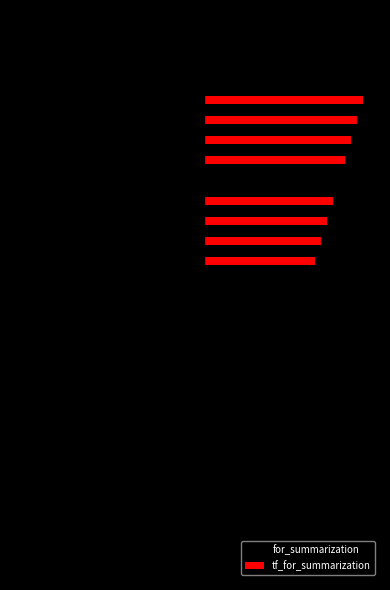

What are all the series names shown in the legend?

for_summarization, tf_for_summarization